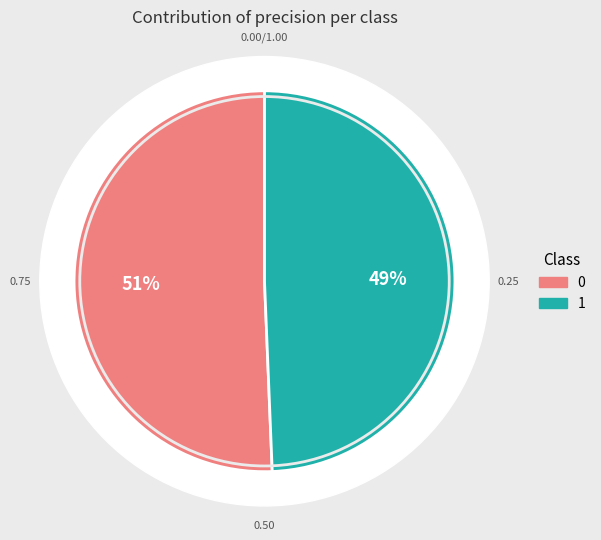

What percentage is NOT represented by 0?

49.4%